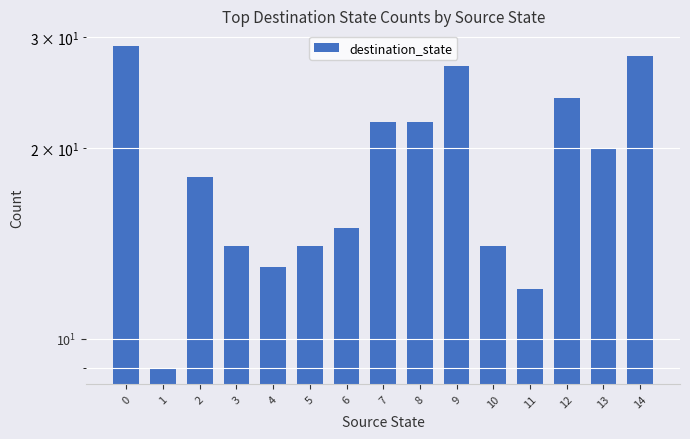

True or false: the data shows 22 at 8.

True